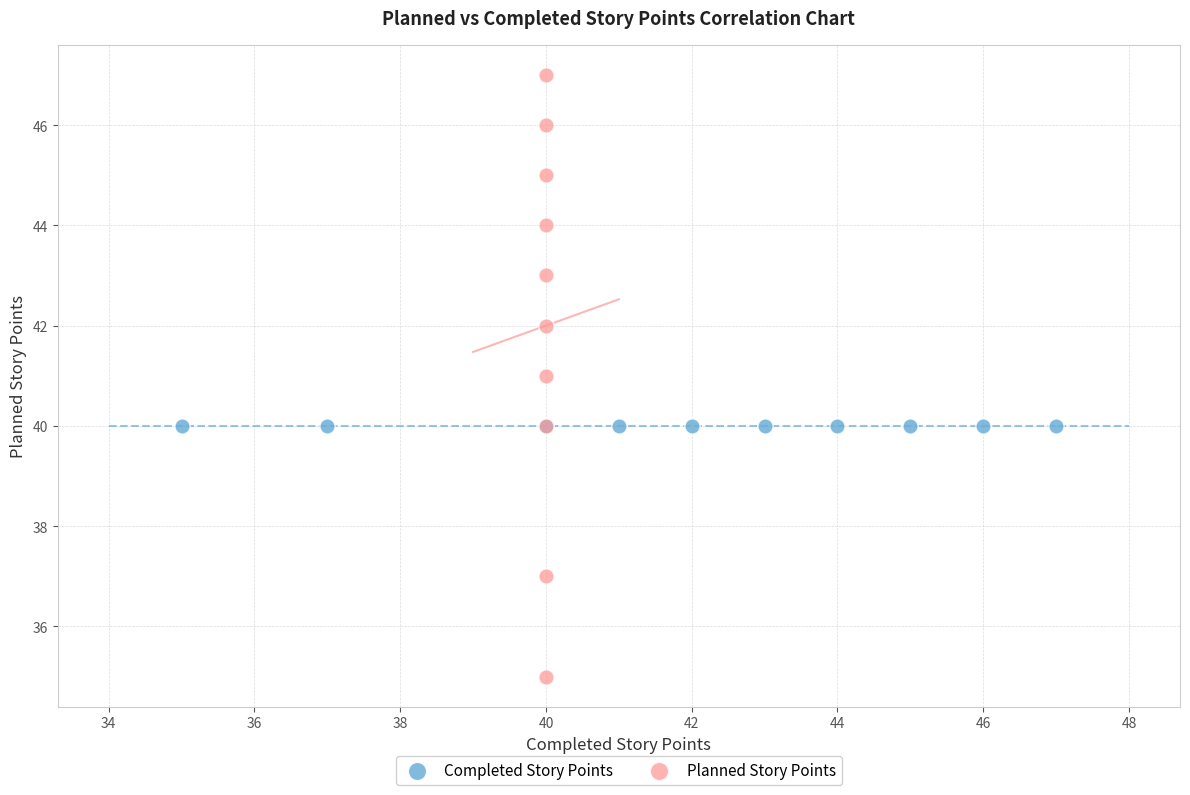

Which series reaches the minimum Y coordinate?

Planned Story Points